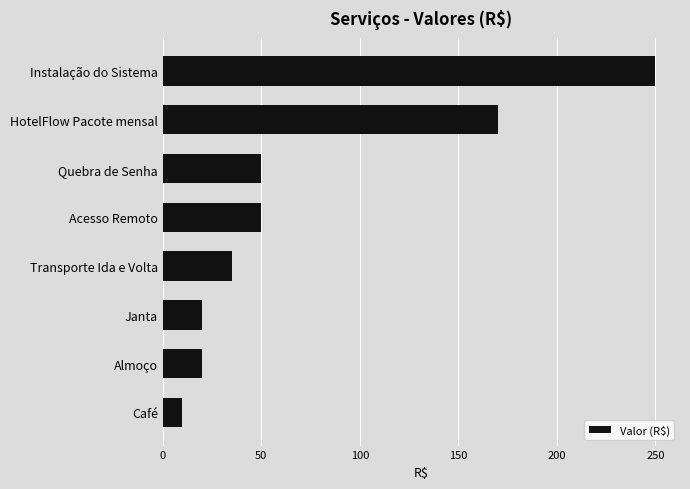

What is the sum of the values at HotelFlow Pacote mensal and Acesso Remoto?

220